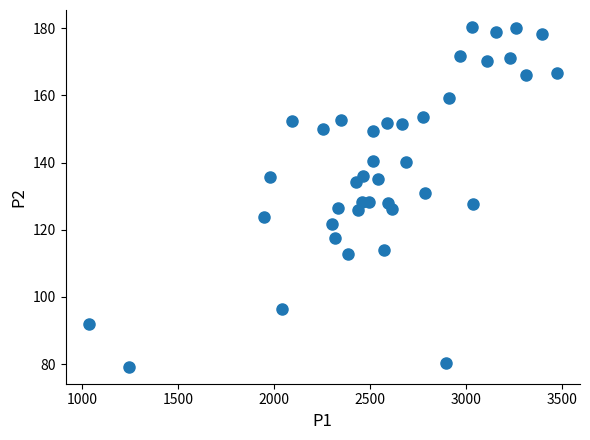

What is the range of X values (max minus min)?

2437.9